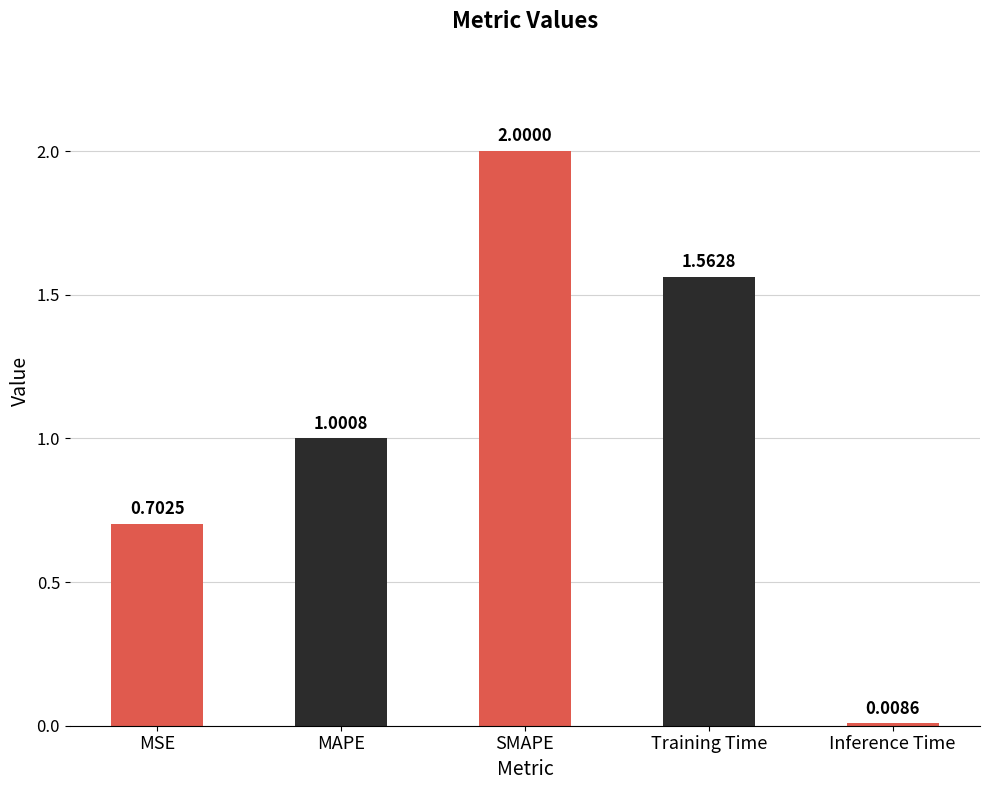

Which category has the lowest value across all series?

Inference Time